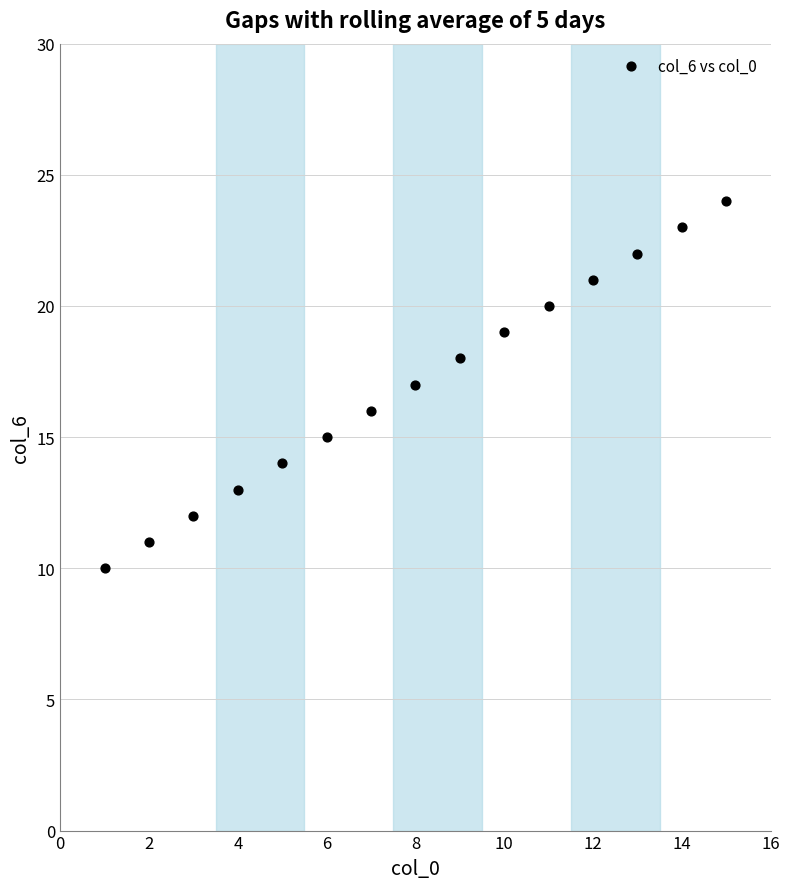

What is the range of X values (max minus min)?

14